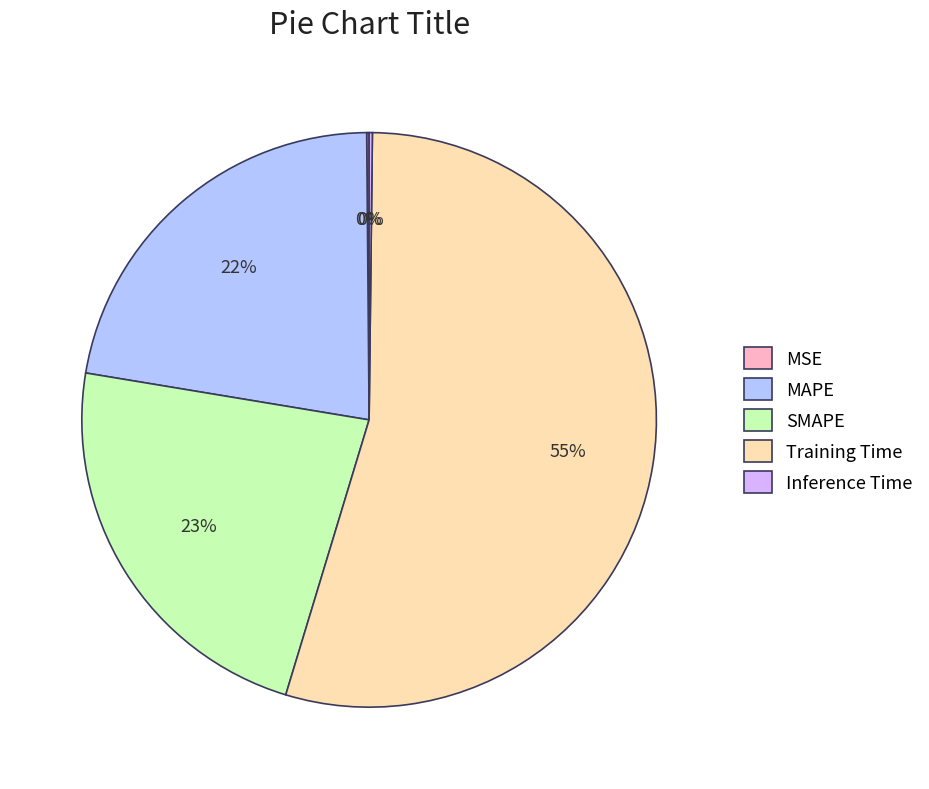

To the nearest percent, what is the average slice percentage?

20%